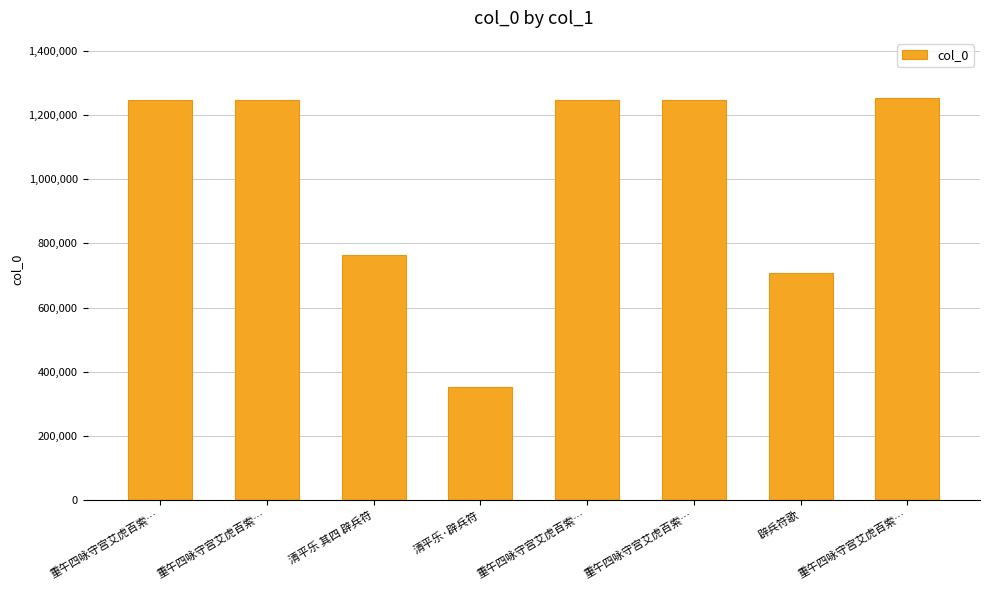

True or false: the data shows 709118 at 辟兵符歌.

True